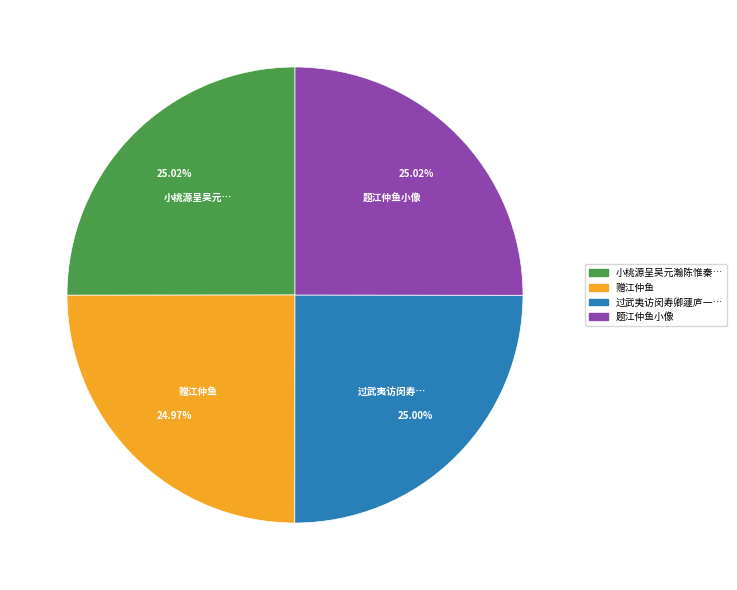

Is there any slice that represents more than half of the pie?

No